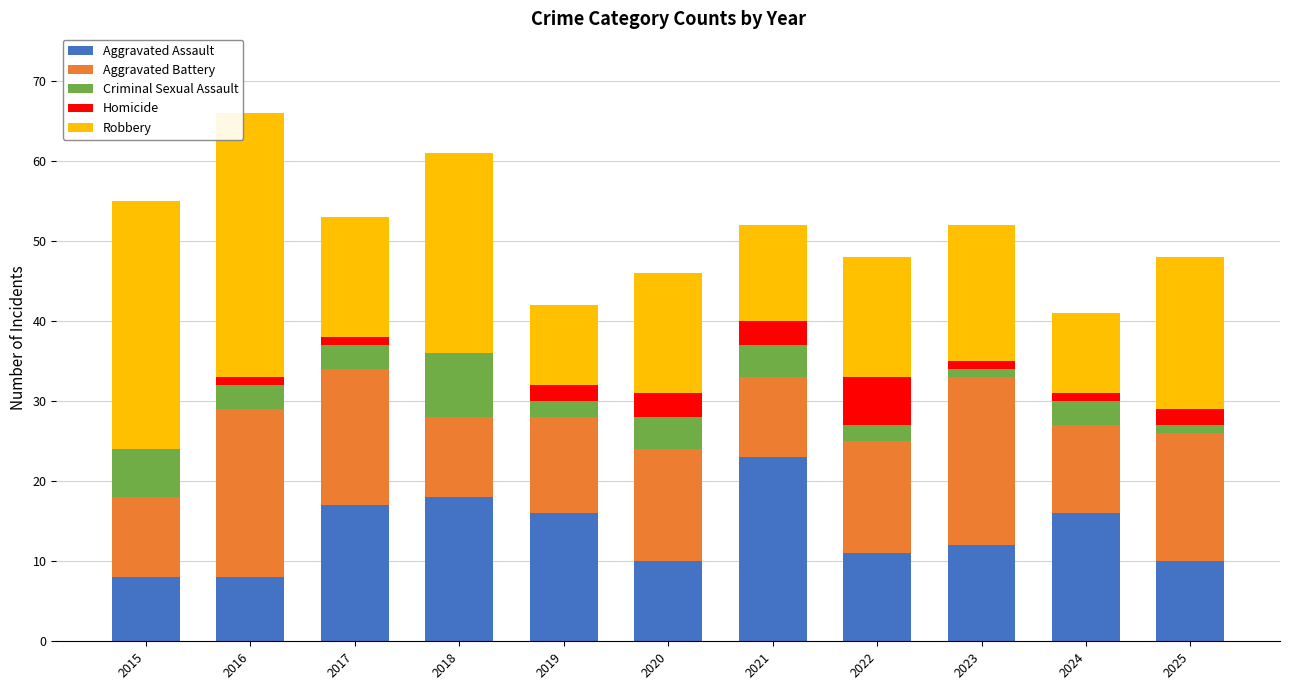

What is the maximum value for Aggravated Assault?

23